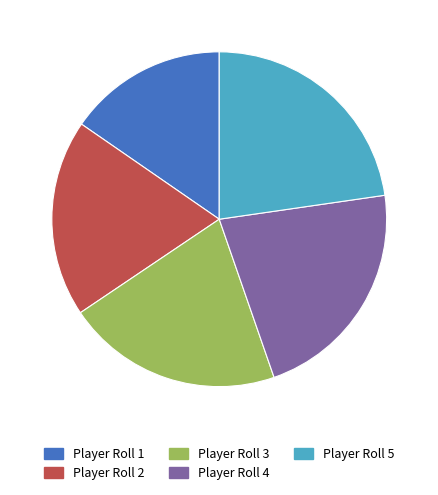

Is there a majority slice in this chart?

No